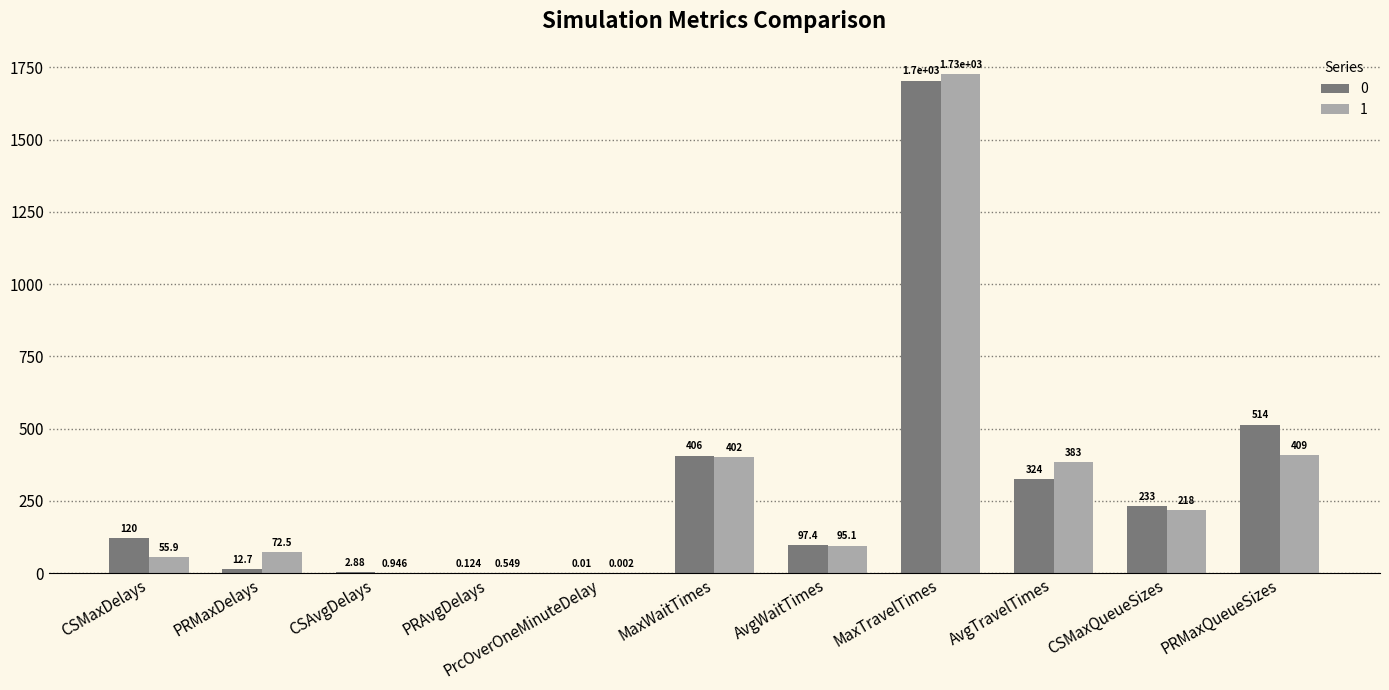

Where does the 1 series first go above 95?

MaxWaitTimes